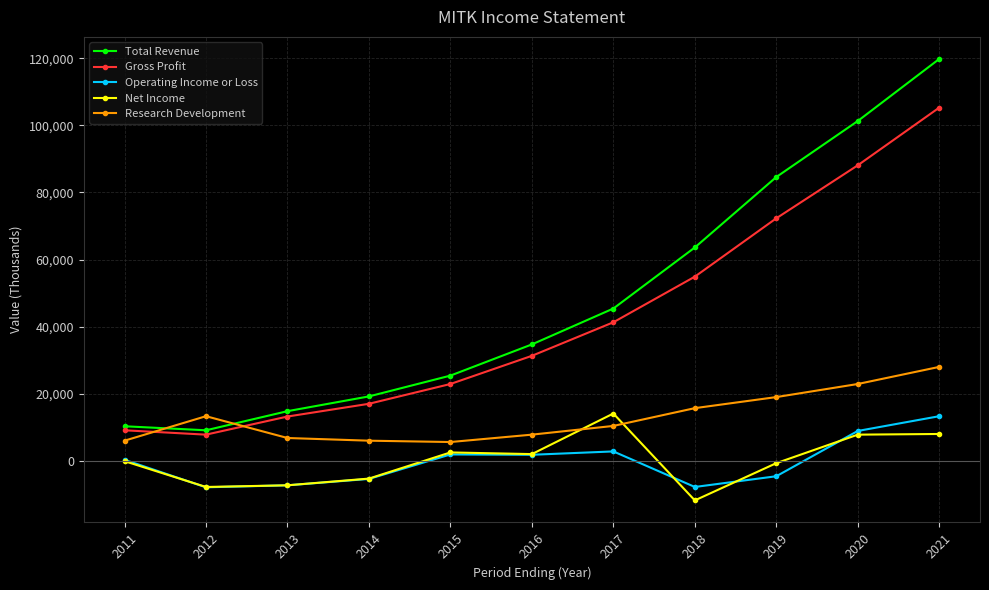

Which series has the widest spread of values?

Total Revenue